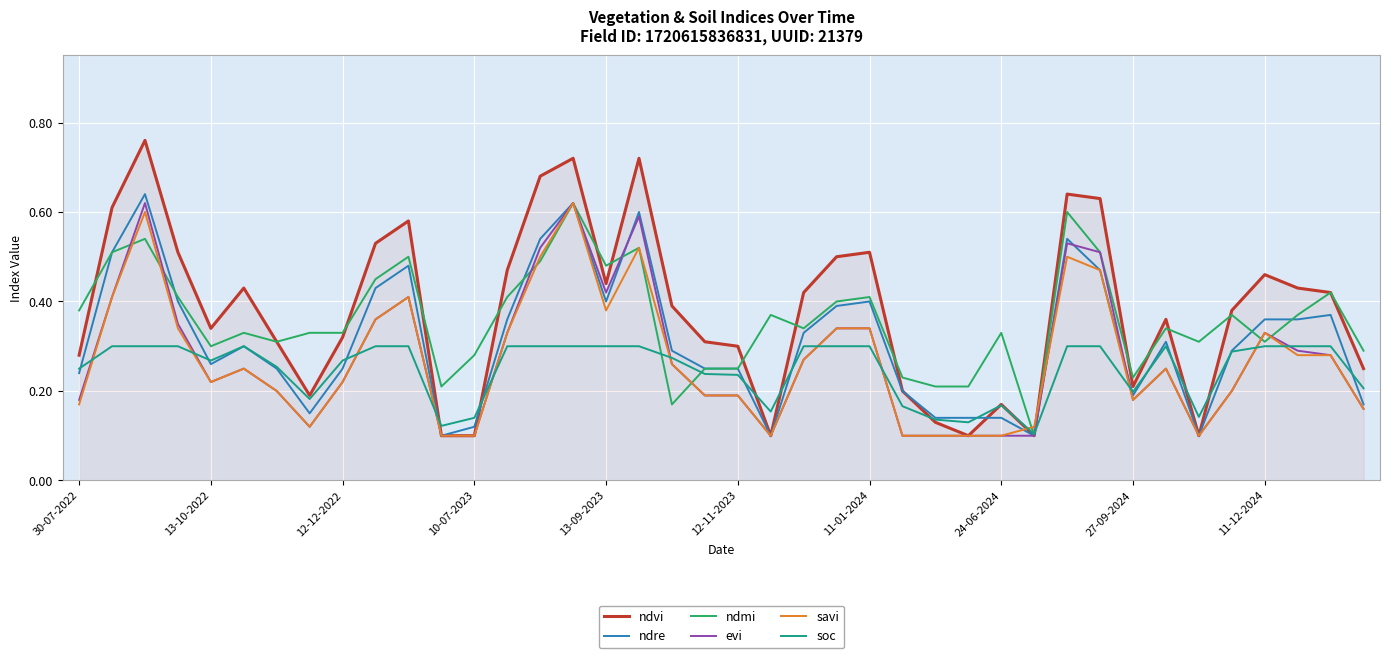

Which series has the widest spread of values?

ndvi